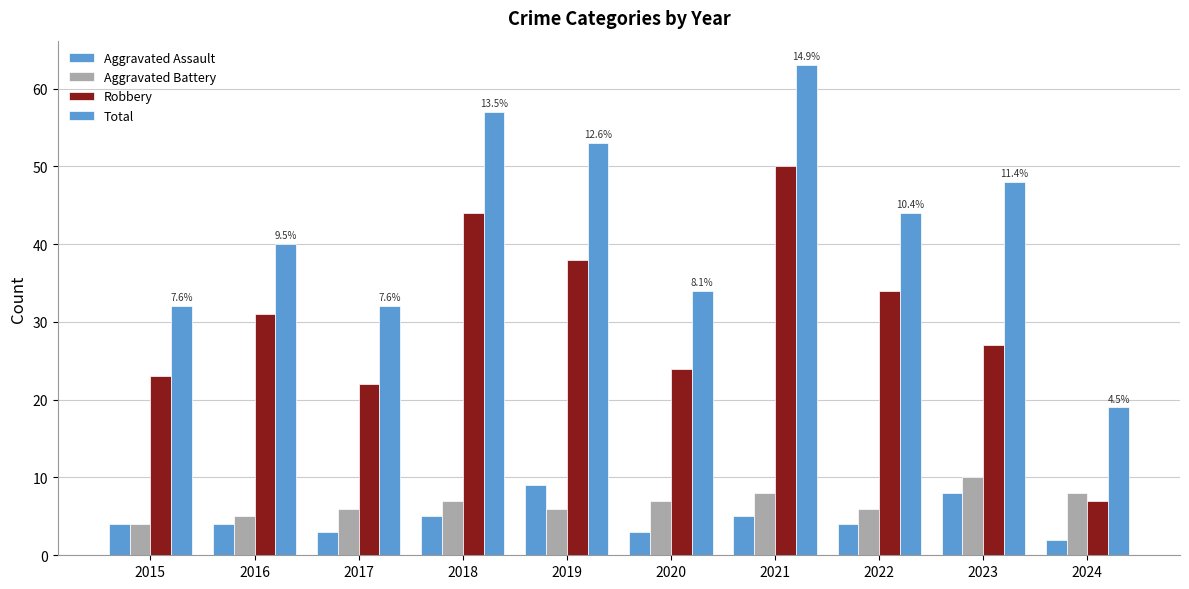

True or false: Total has a value of 76 at 2018.

False